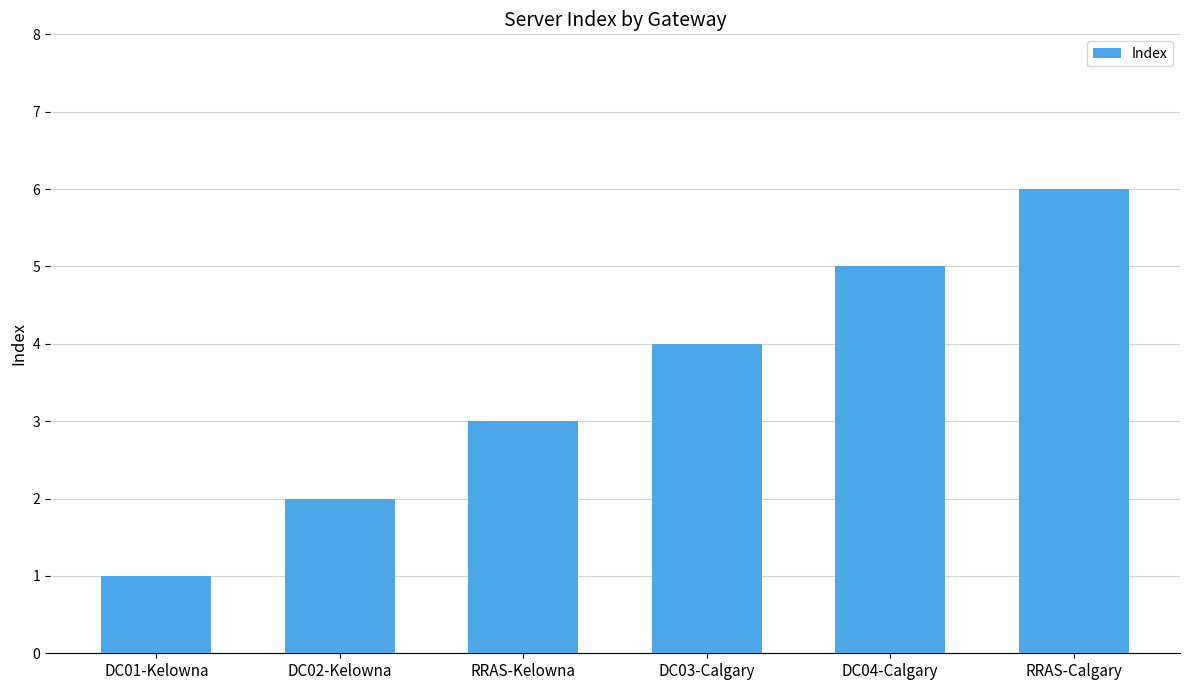

Reading right to left, transcribe all the data shown in this chart.

6	5	4	3	2	1